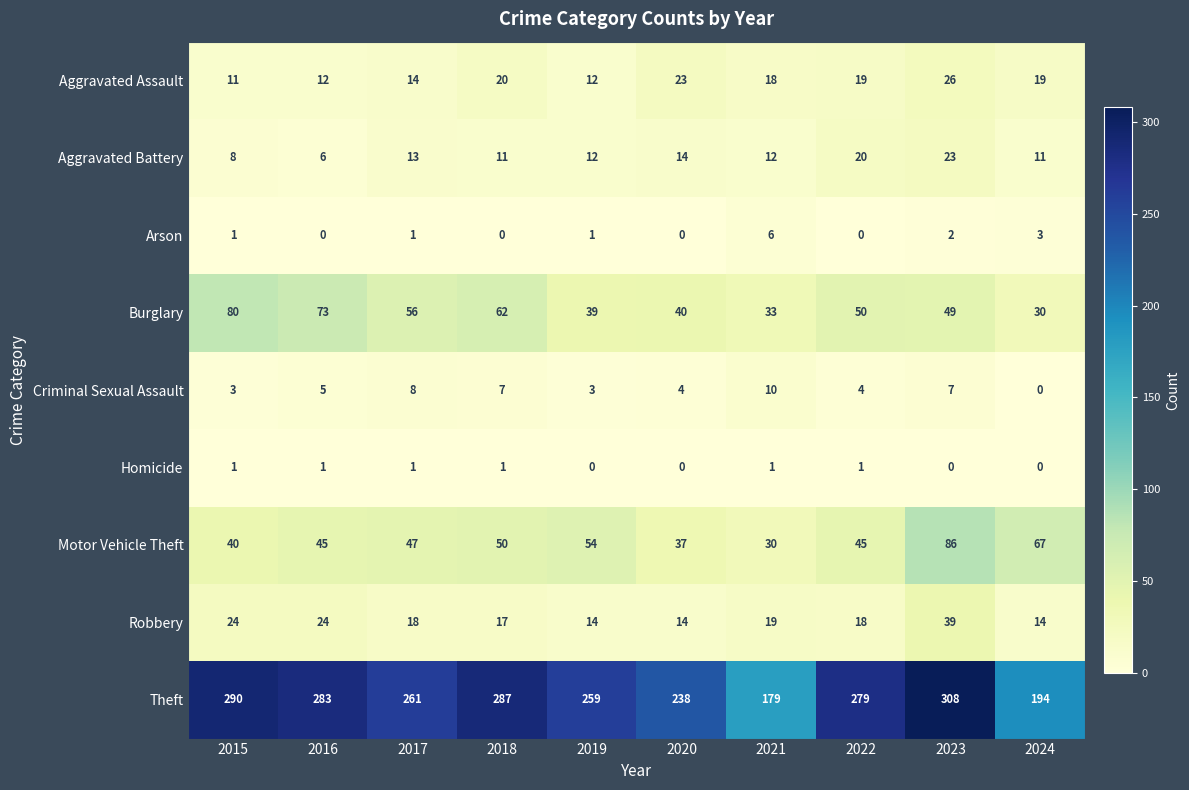

How many Criminal Sexual Assault values are between 3 and 7?

7